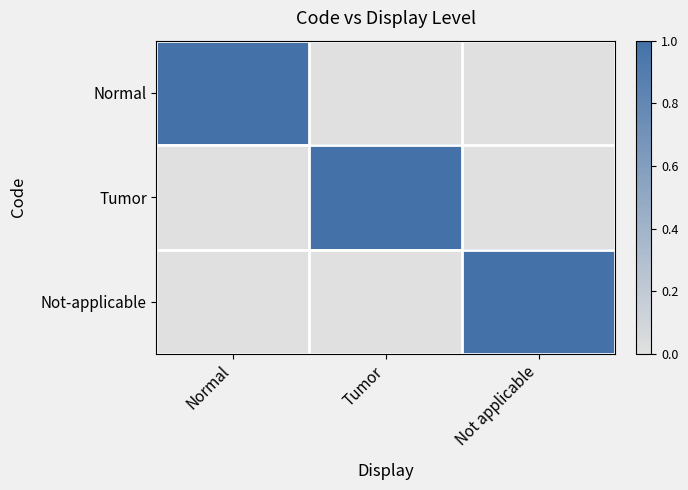

How many distinct data groups are displayed?

3